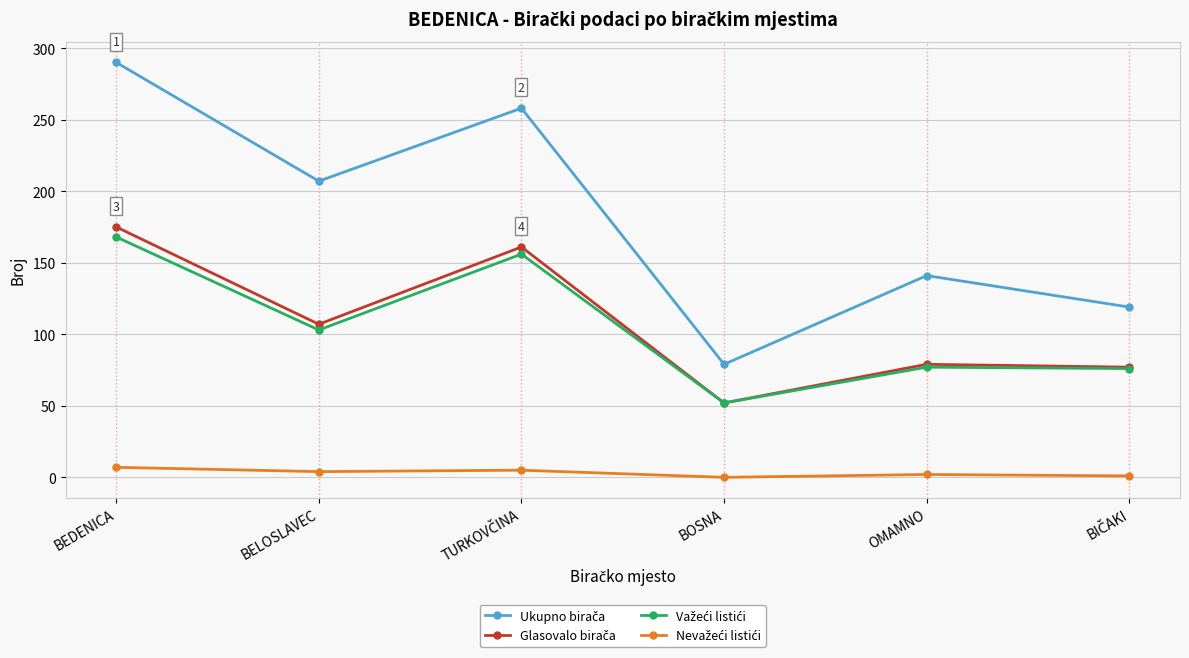

What is the spread (max minus min) of values at BEDENICA?

283